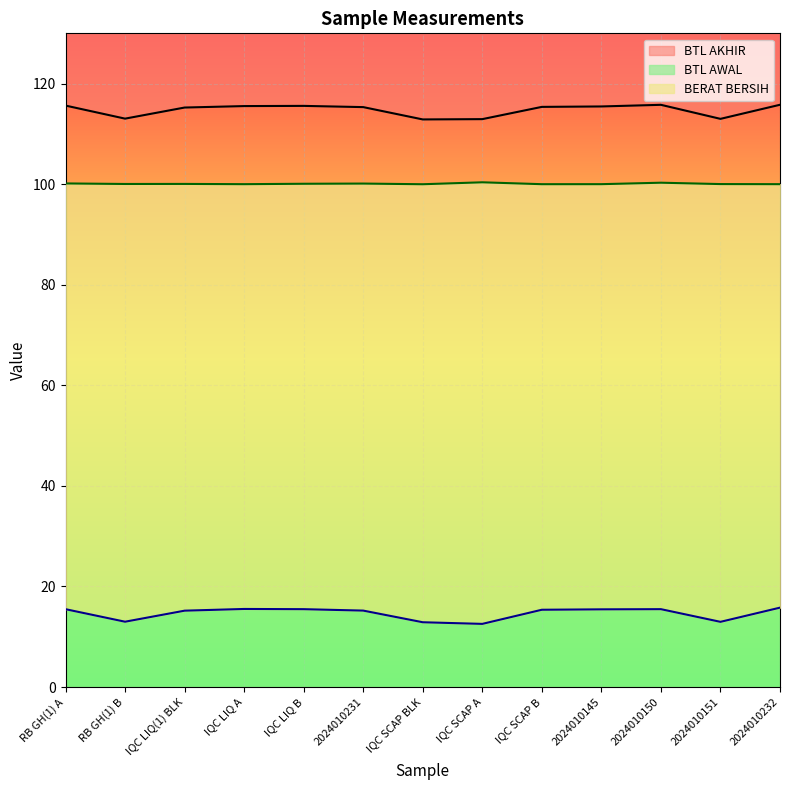

Which series has the largest range (max minus min)?

BTL AWAL